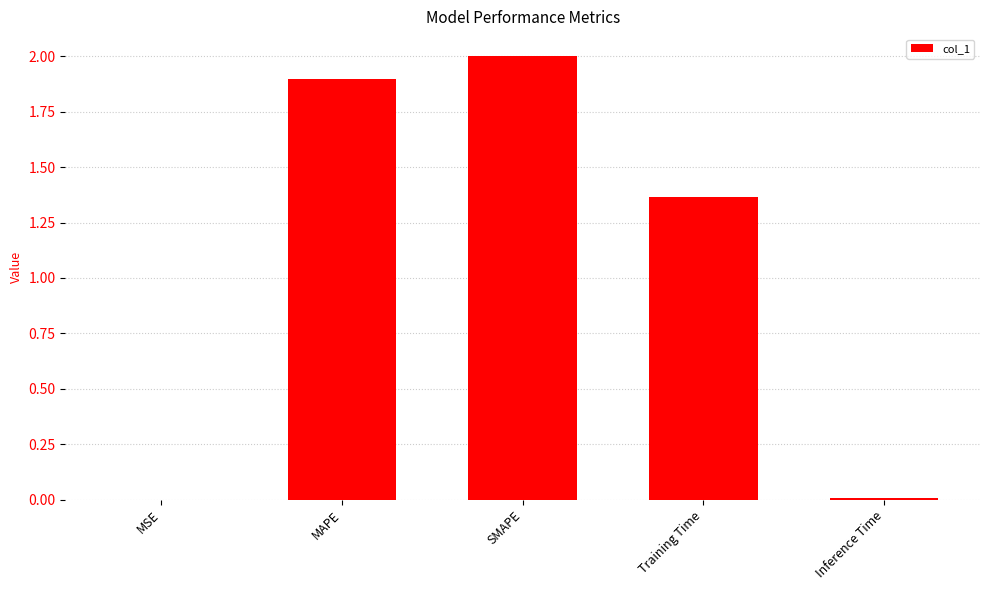

How many categories are shown in the chart?

5